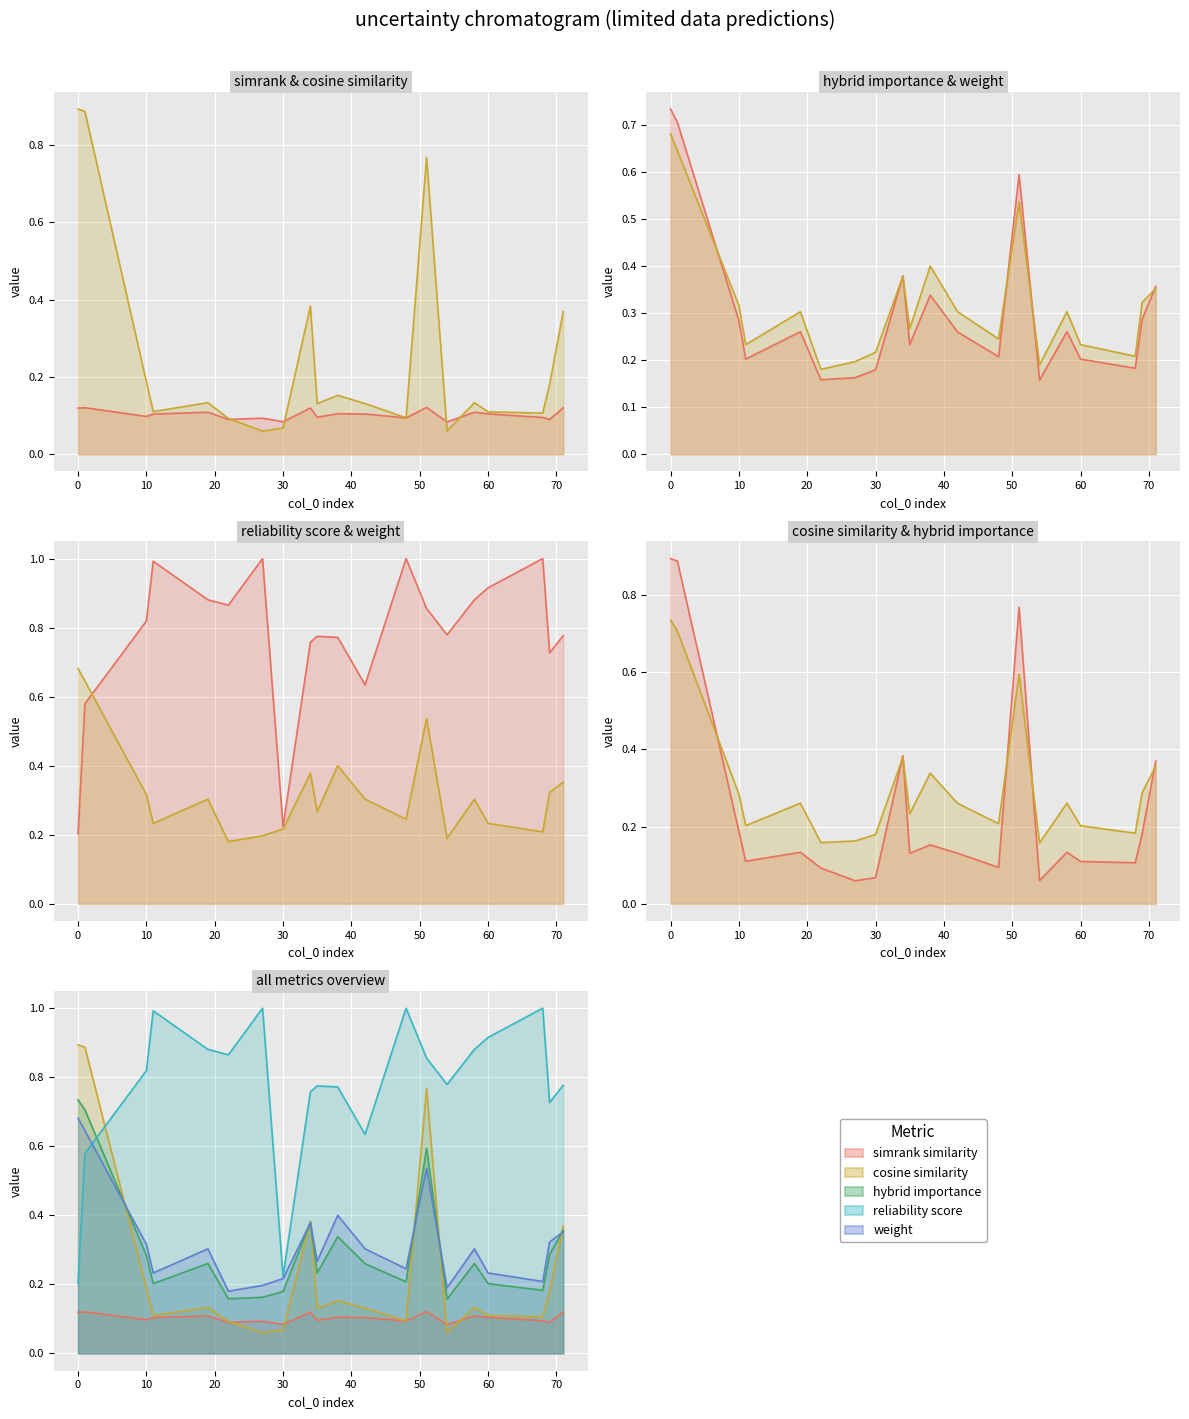

Reading right to left, transcribe all the data shown in this chart.

simrank_similarity_to_test_node: 71=0.1	69=0.1	68=0.1	60=0.1	58=0.1	54=0.1	51=0.1	48=0.1	42=0.1	38=0.1	35=0.1	34=0.1	30=0.1	27=0.1	22=0.1	19=0.1	11=0.1	10=0.1	1=0.1	0=0.1
cosine_similarity_to_test_node: 71=0.4	69=0.2	68=0.1	60=0.1	58=0.1	54=0.1	51=0.8	48=0.1	42=0.1	38=0.2	35=0.1	34=0.4	30=0.1	27=0.1	22=0.1	19=0.1	11=0.1	10=0.2	1=0.9	0=0.9
hybrid_importance: 71=0.4	69=0.3	68=0.2	60=0.2	58=0.3	54=0.2	51=0.6	48=0.2	42=0.3	38=0.3	35=0.2	34=0.4	30=0.2	27=0.2	22=0.2	19=0.3	11=0.2	10=0.3	1=0.7	0=0.7
reliability_score: 71=0.8	69=0.7	68=1.0	60=0.9	58=0.9	54=0.8	51=0.9	48=1.0	42=0.6	38=0.8	35=0.8	34=0.8	30=0.2	27=1.0	22=0.9	19=0.9	11=1.0	10=0.8	1=0.6	0=0.2
weight: 71=0.4	69=0.3	68=0.2	60=0.2	58=0.3	54=0.2	51=0.5	48=0.2	42=0.3	38=0.4	35=0.3	34=0.4	30=0.2	27=0.2	22=0.2	19=0.3	11=0.2	10=0.3	1=0.6	0=0.7